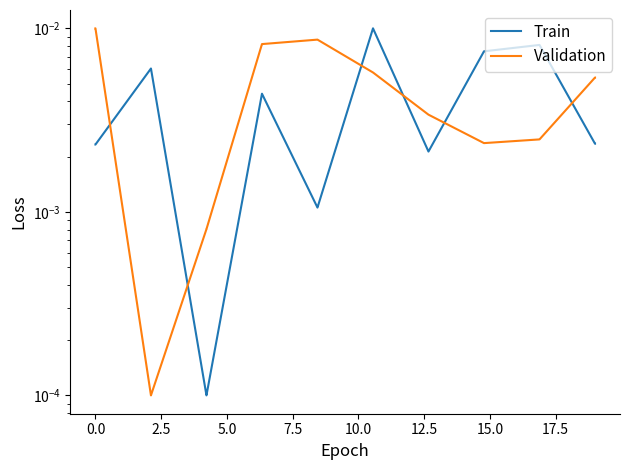

The value of Train at 15.0 is 0.0. True or false?

False